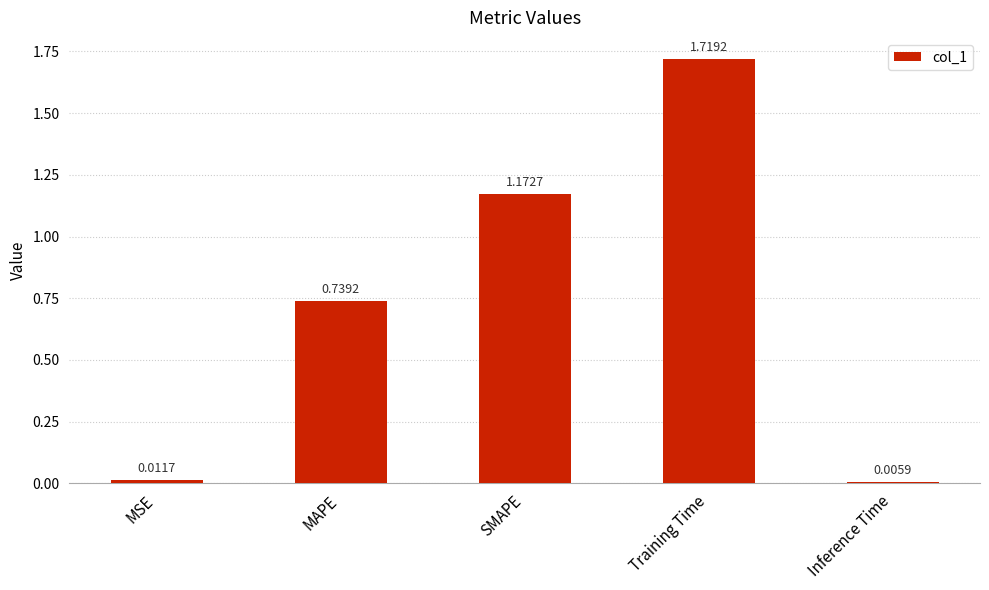

What is the label of the 1st bar from the left?

MSE